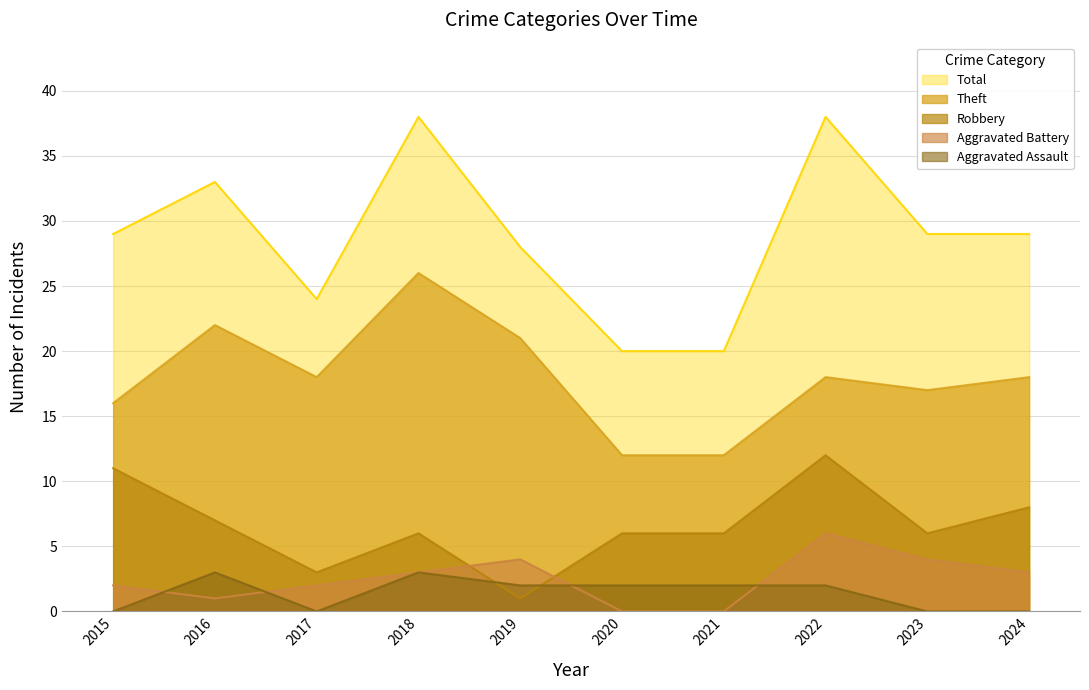

Count the number of categories in the chart.

10